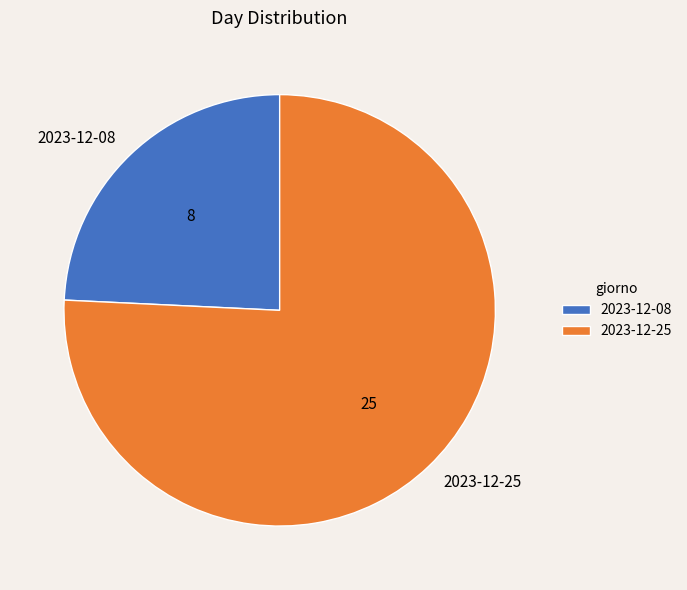

How many segments does this pie chart have?

2